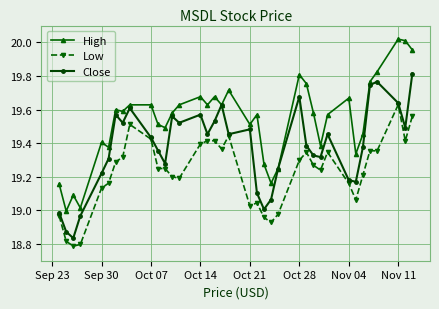

True or false: High and Low intersect in this chart.

False